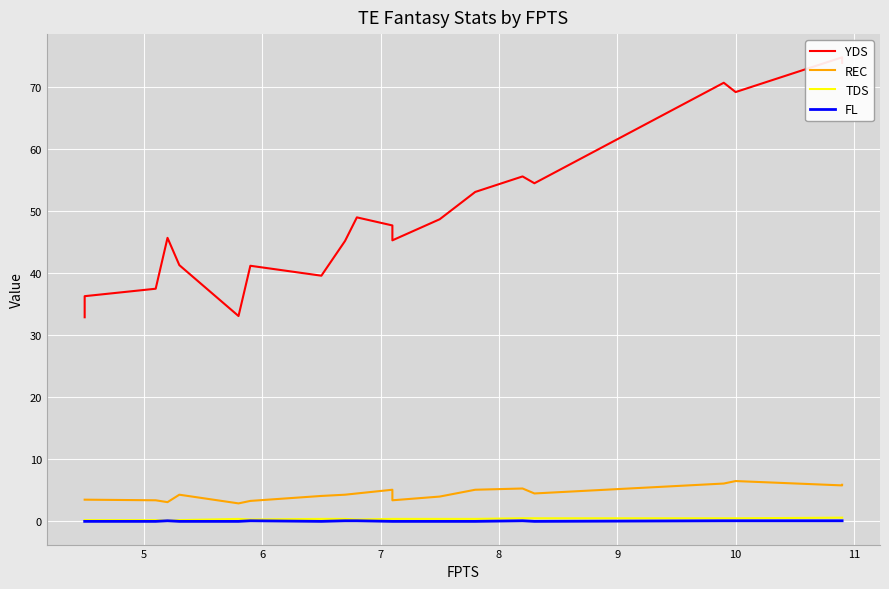

How many lines are shown in the chart?

4